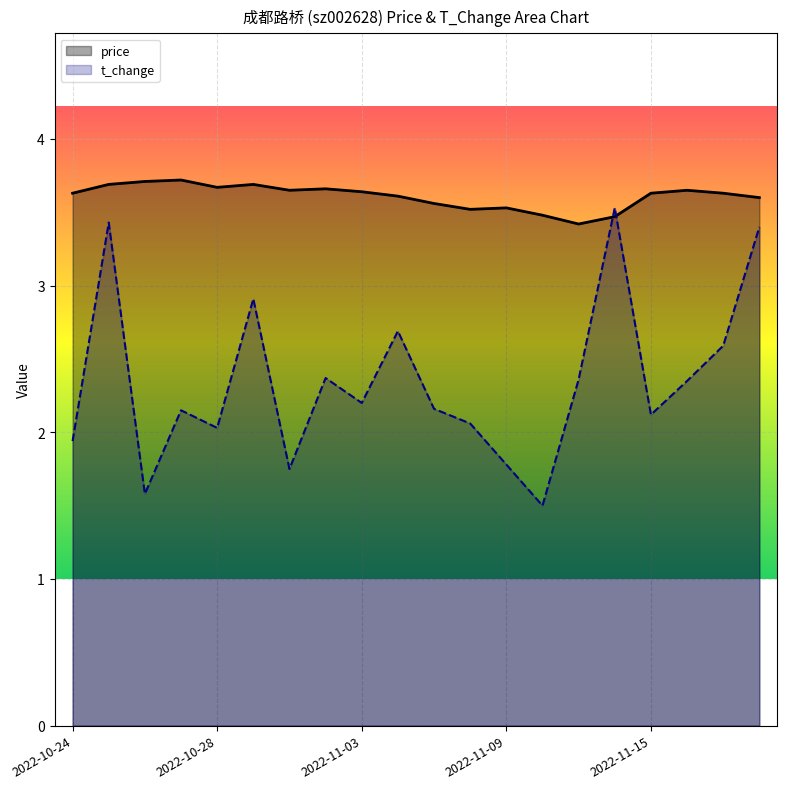

How many data points does each series have?

20